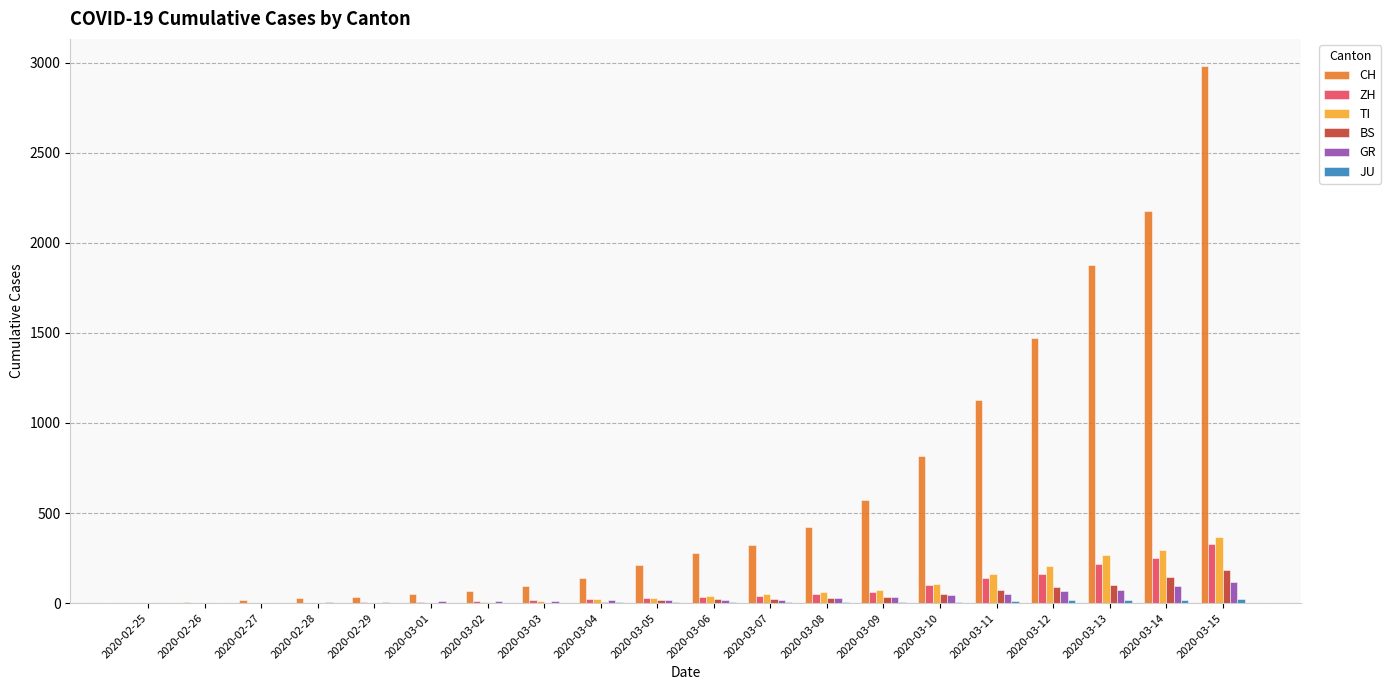

At which category is the sum across all series the highest?

2020-03-15